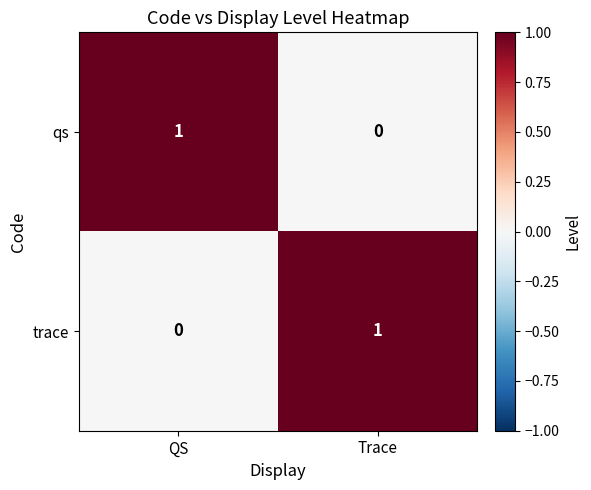

At which label is qs closest to 0?

Trace